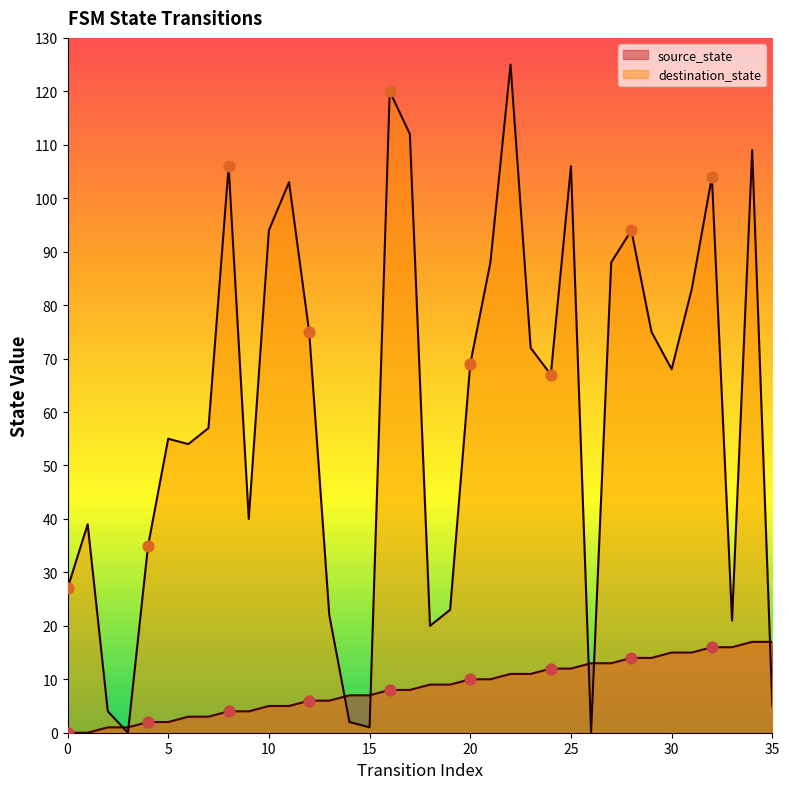

At how many categories does at least one series exceed 56?

20